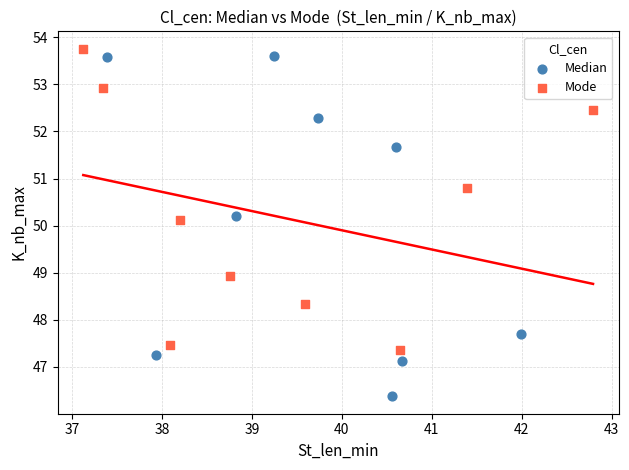

Which series reaches the minimum Y coordinate?

Median